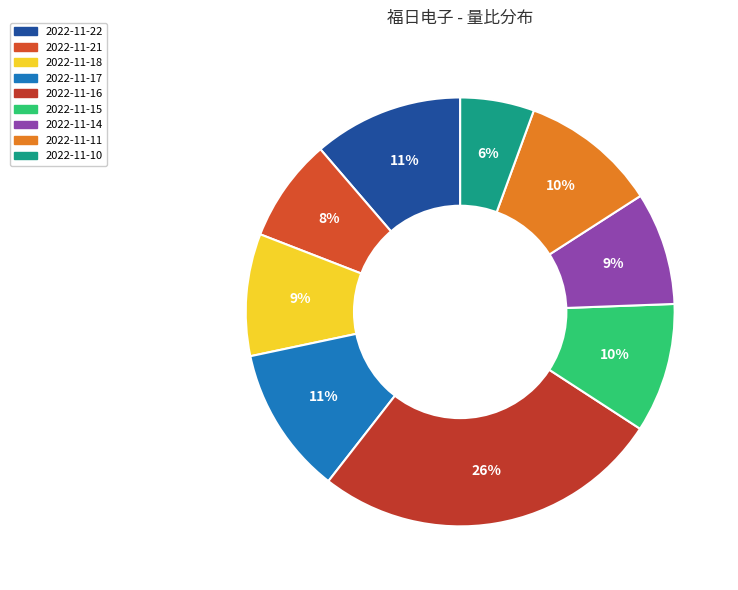

Count the number of slices in the pie.

9